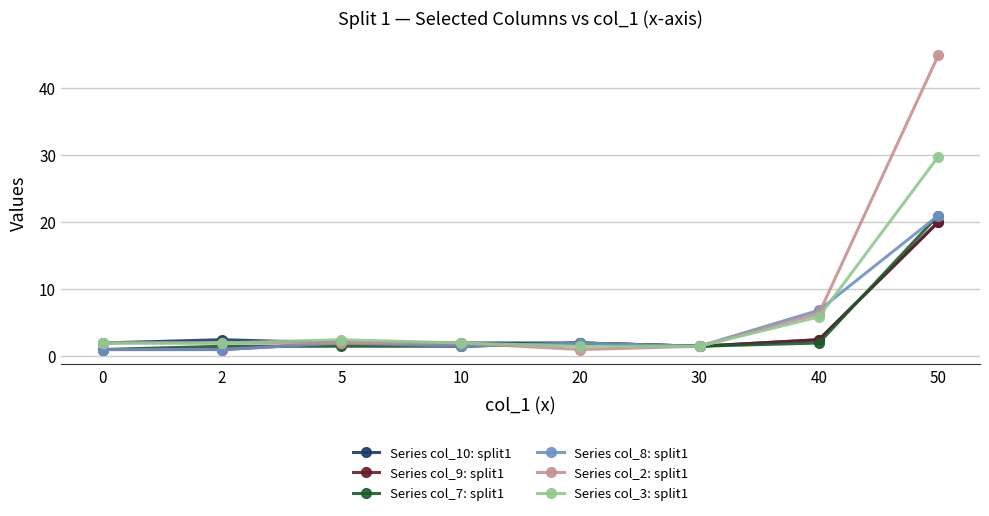

What is the lowest value of the Series col_10: split1 series?

1.5